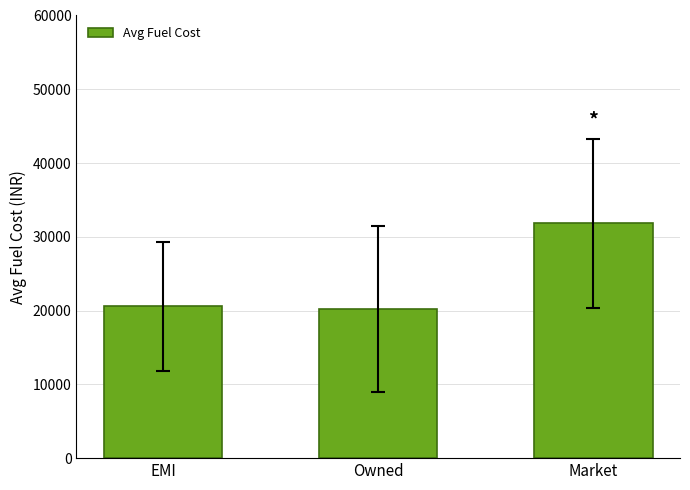

True or false: the data shows 32389.6 at Owned.

False